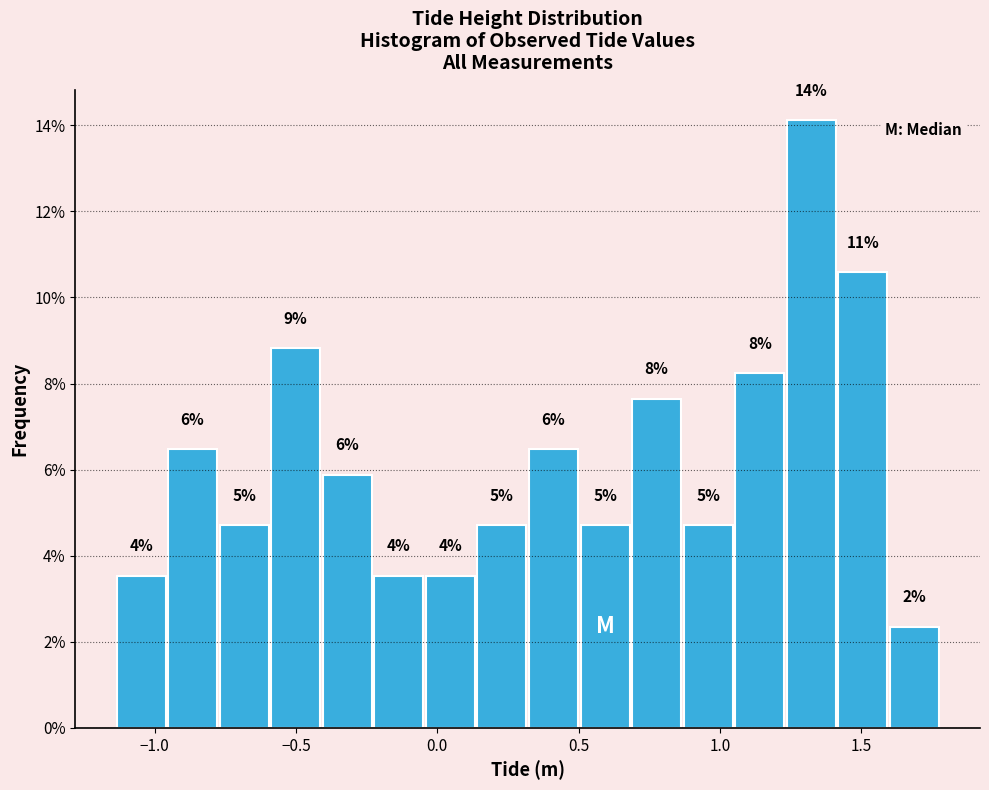

Around what value on the x-axis is the tallest bar? Give the approximate position of its centre, as read against the axis.

1.30